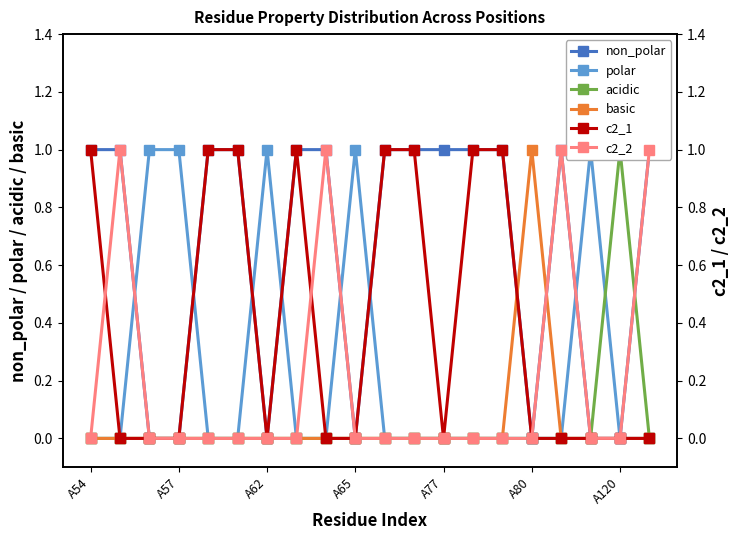

In non_polar, how many points are higher than both neighbors (excluding endpoints)?

1